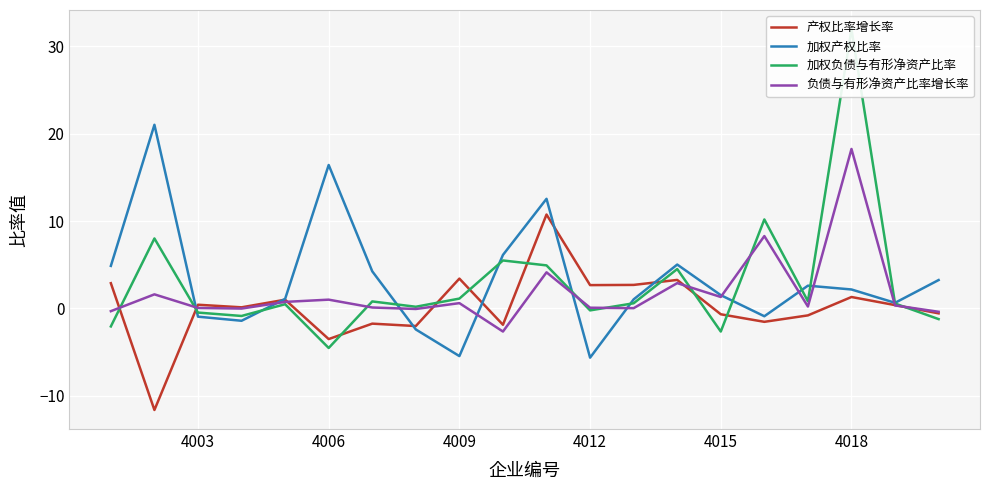

What is the sum of all 负债与有形净资产比率增长率 values?

36.3